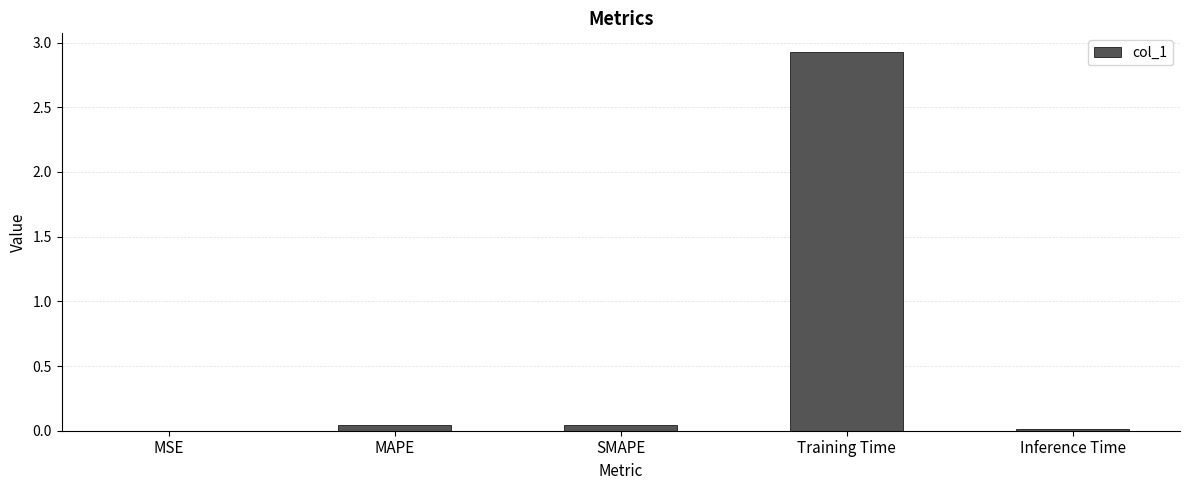

Is it true that the value at MSE is 0.0?

True